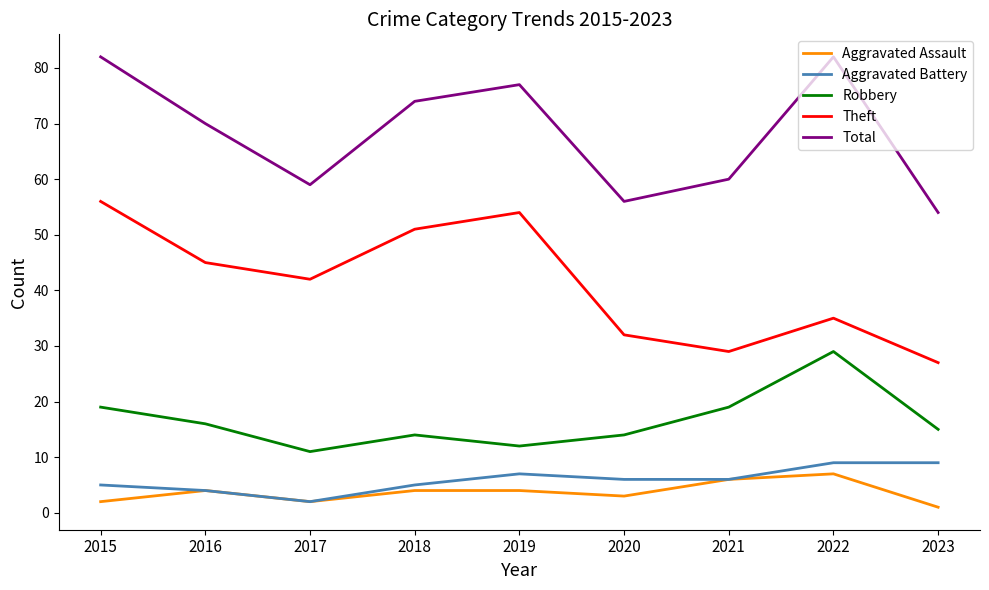

Which series has the largest range (max minus min)?

Theft